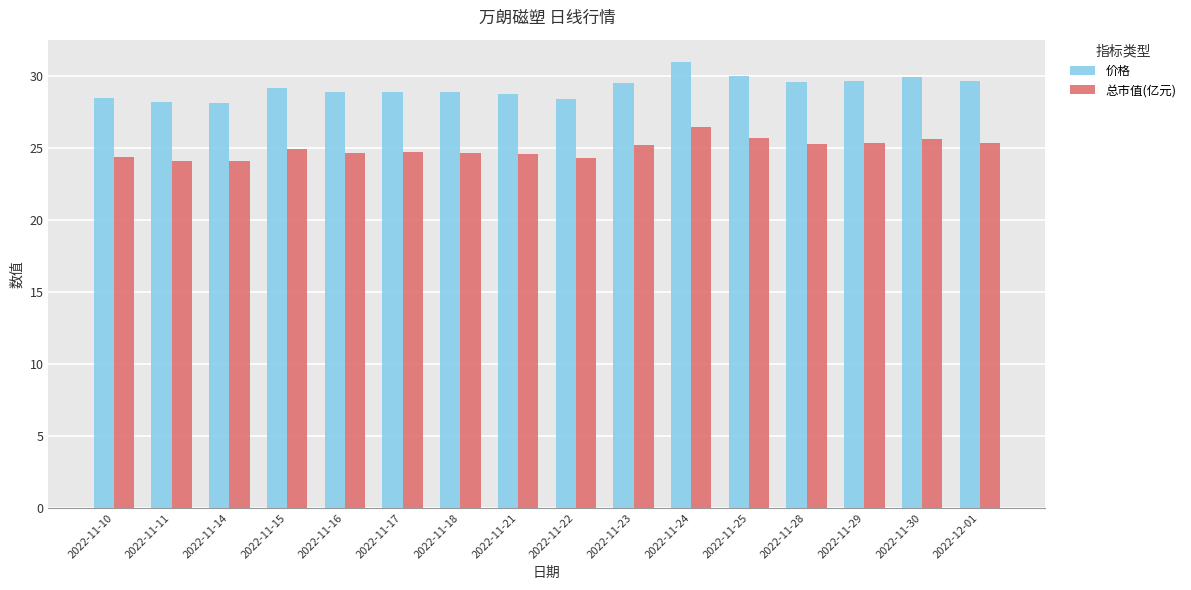

What is the average value of the 价格 series?

29.2